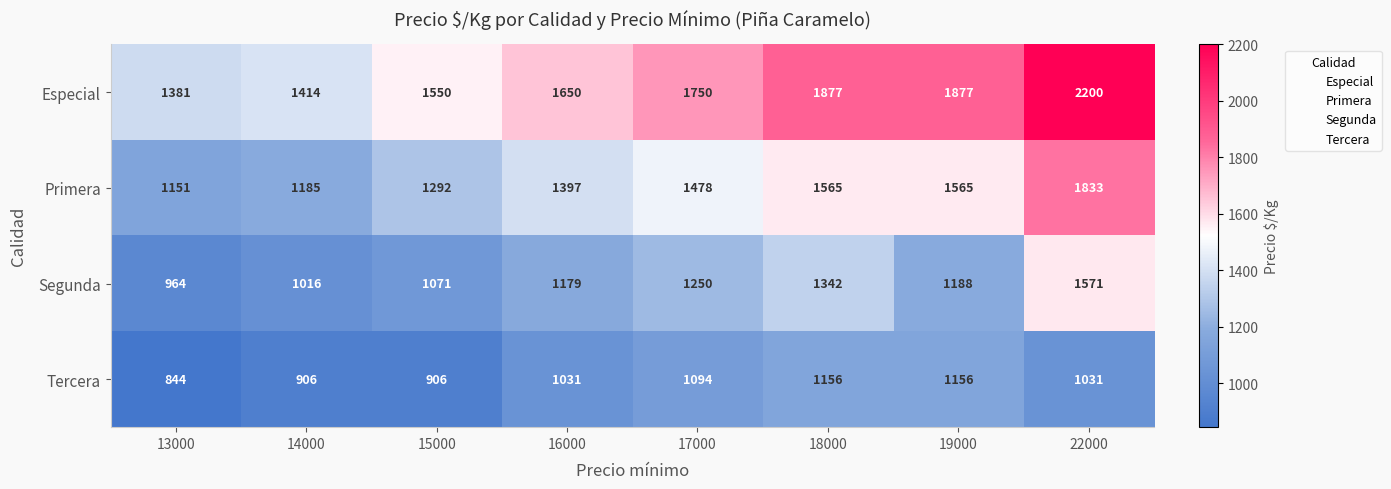

How many categories are shown in the chart?

8